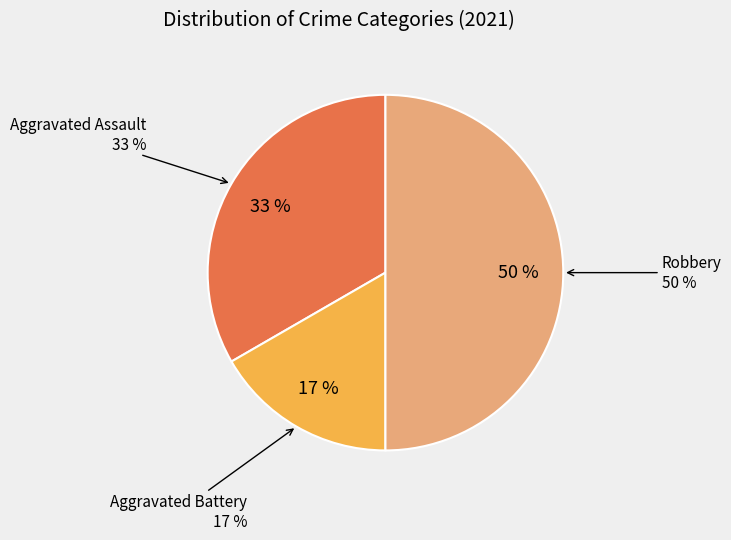

The Aggravated Battery slice represents 28% of the pie. True or false?

False